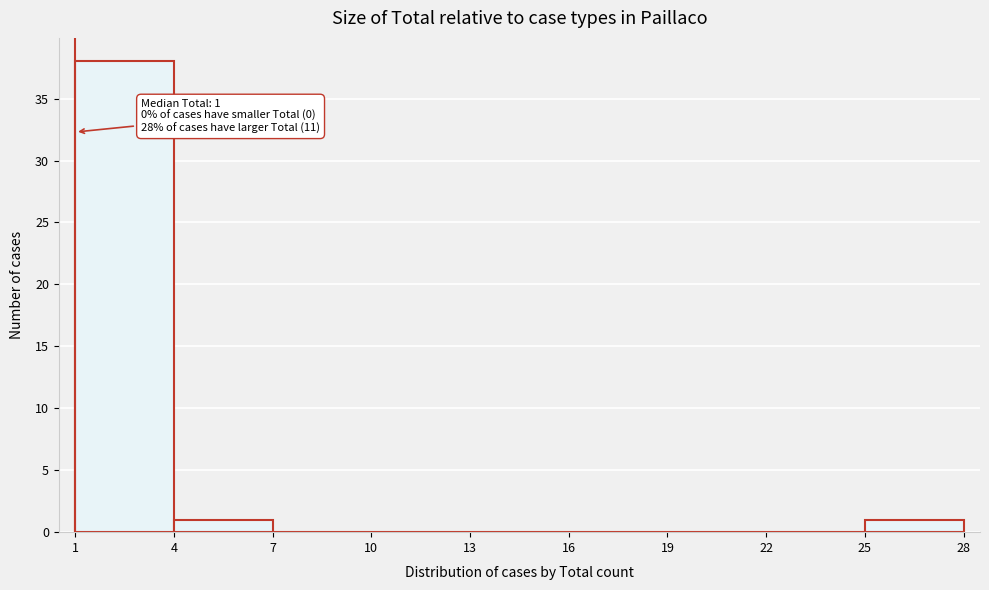

Over which range of the x-axis is the bar tallest?

1 to 4